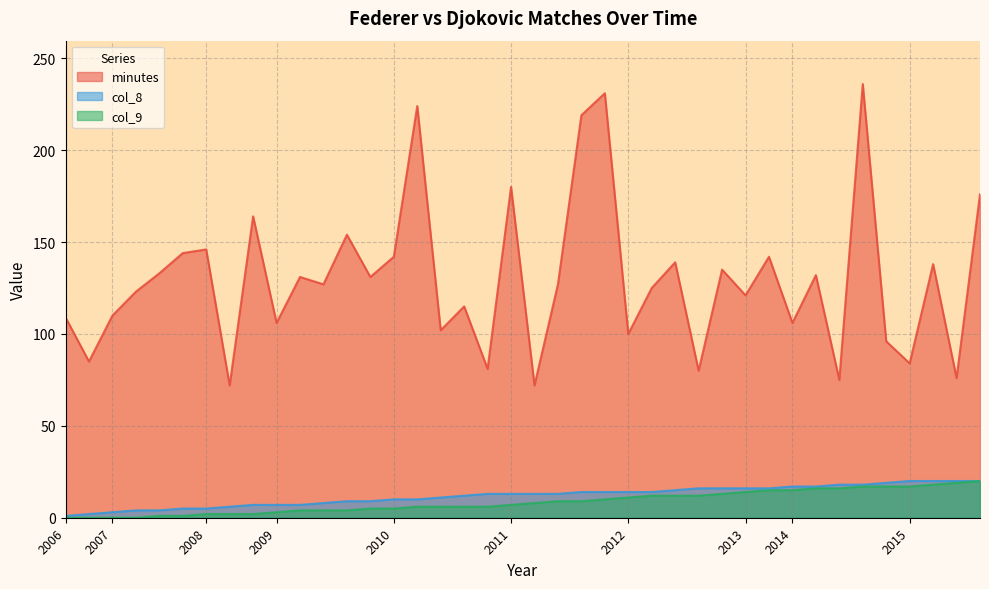

What is the sum of all col_9 values?

344